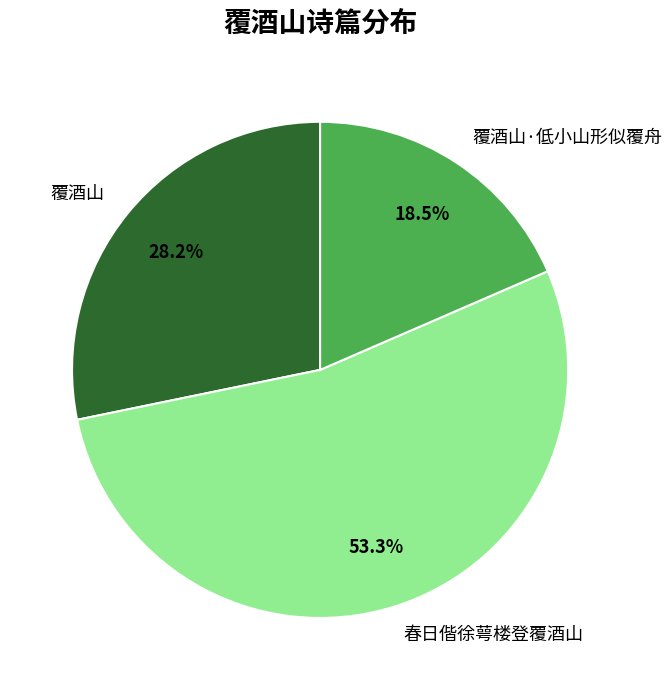

To the nearest percent, what is the difference between the 覆酒山·低小山形似覆舟 and 覆酒山 slice percentages?

10%